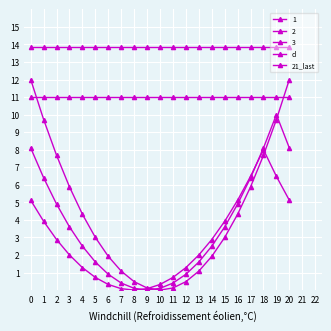

What is the greatest value displayed?

13.9